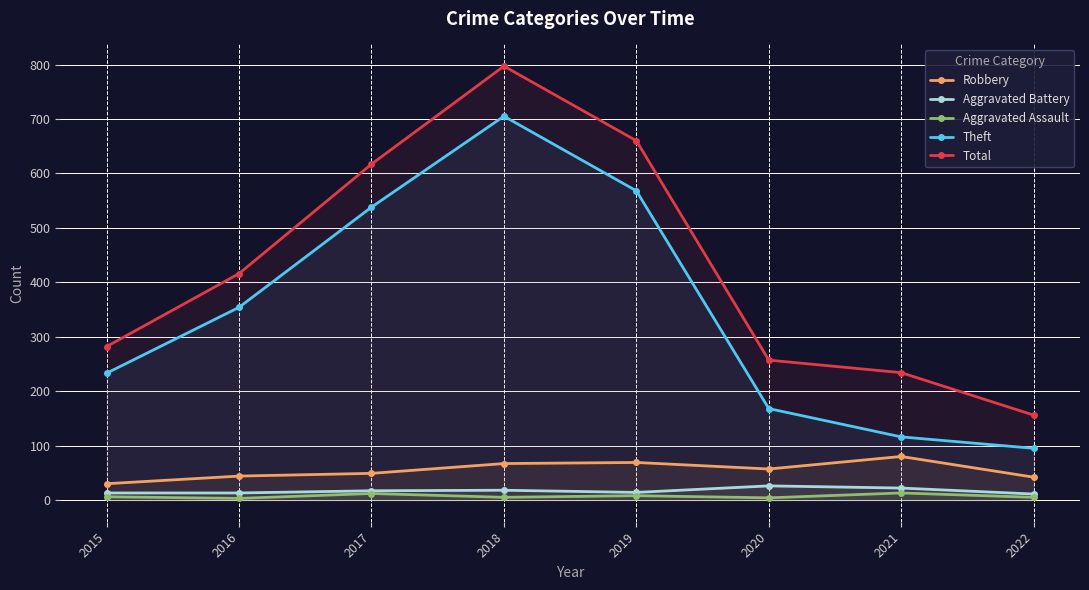

What are all the series names shown in the legend?

Robbery, Aggravated Battery, Aggravated Assault, Theft, Total